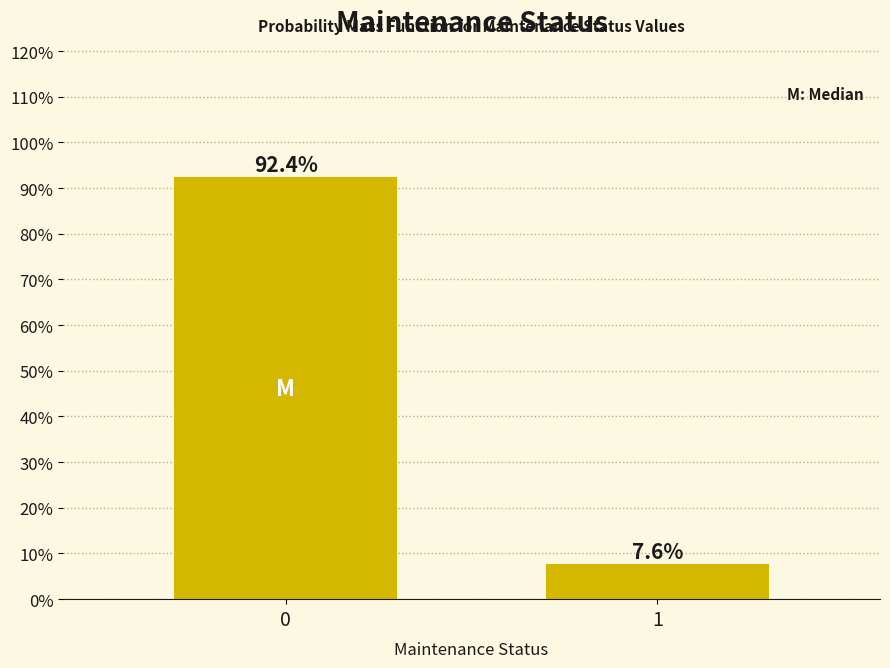

Are the bars horizontal?

No